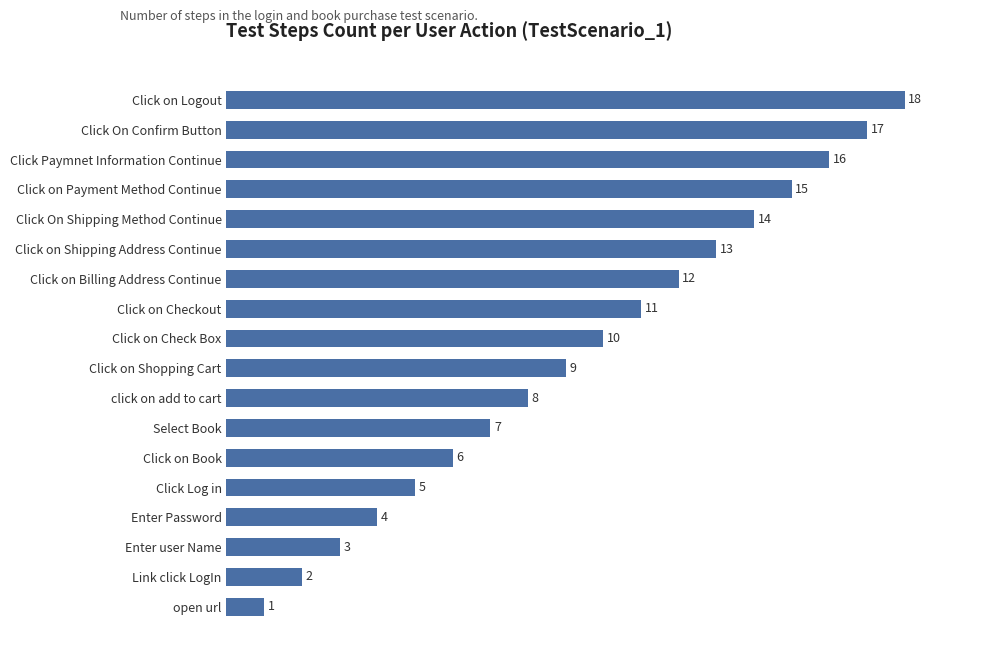

What is the average value?

10